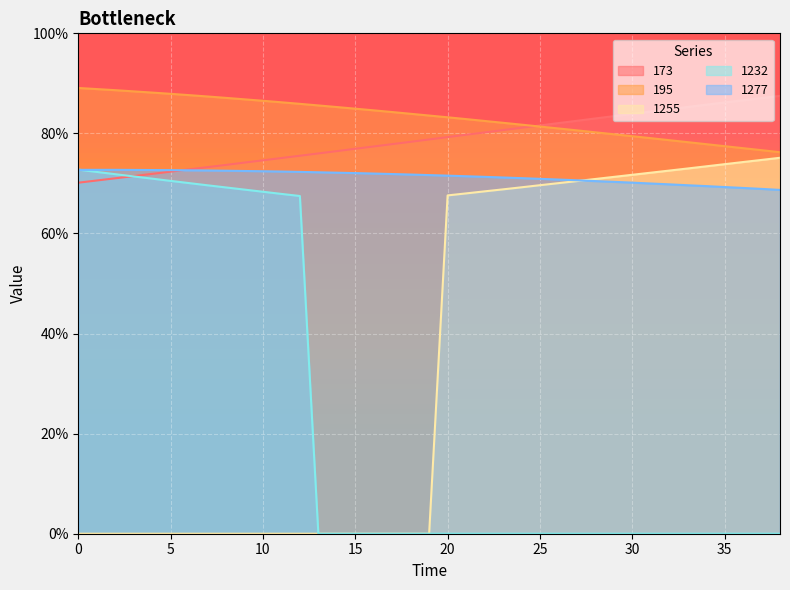

At how many categories does at least one series exceed 80?

39